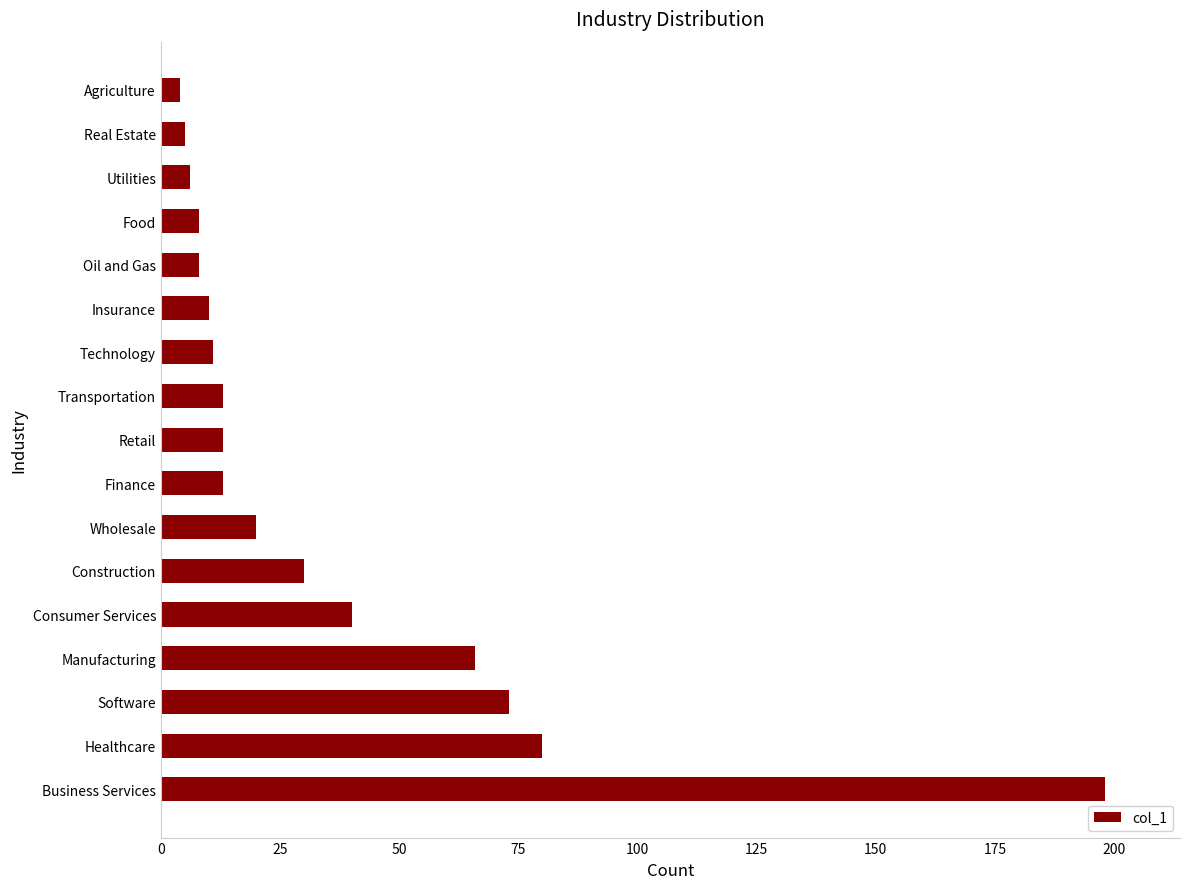

The chart shows a value of 8 at Food. True or false?

True